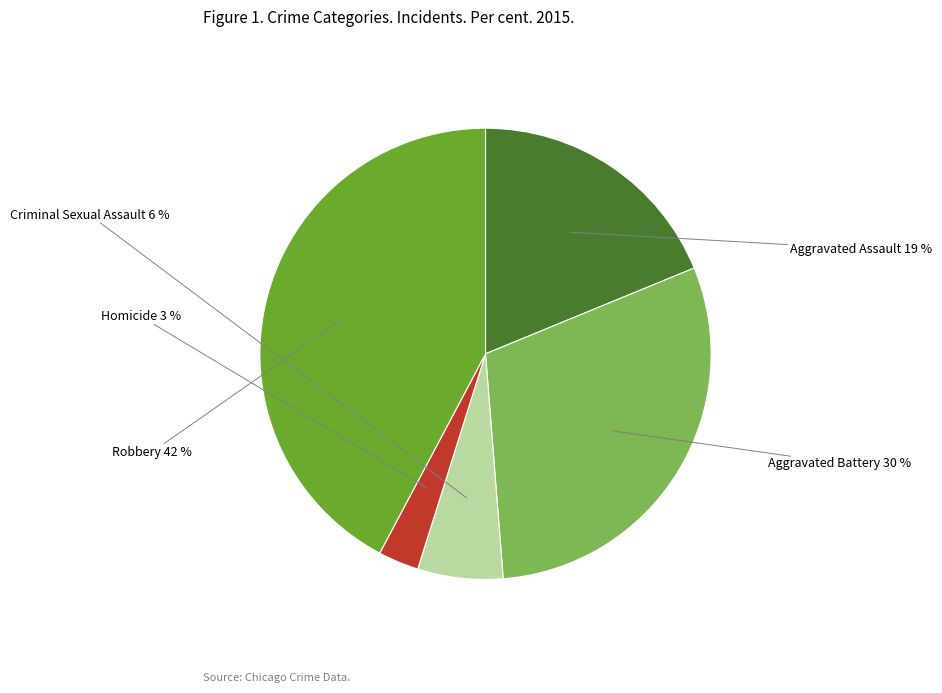

To the nearest percent, what is the average slice percentage?

20%